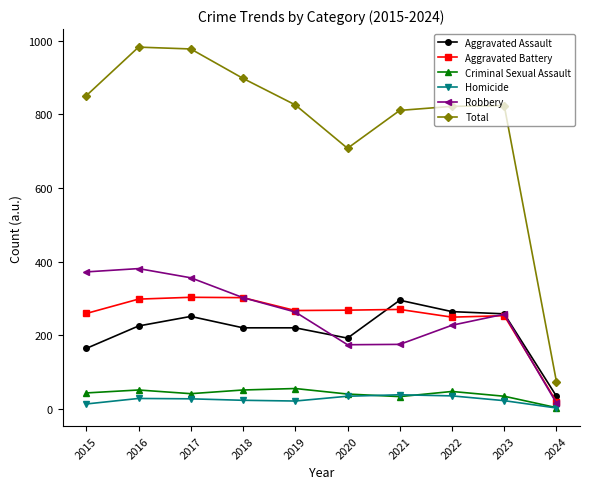

What are all the series names shown in the legend?

Aggravated Assault, Aggravated Battery, Criminal Sexual Assault, Homicide, Robbery, Total